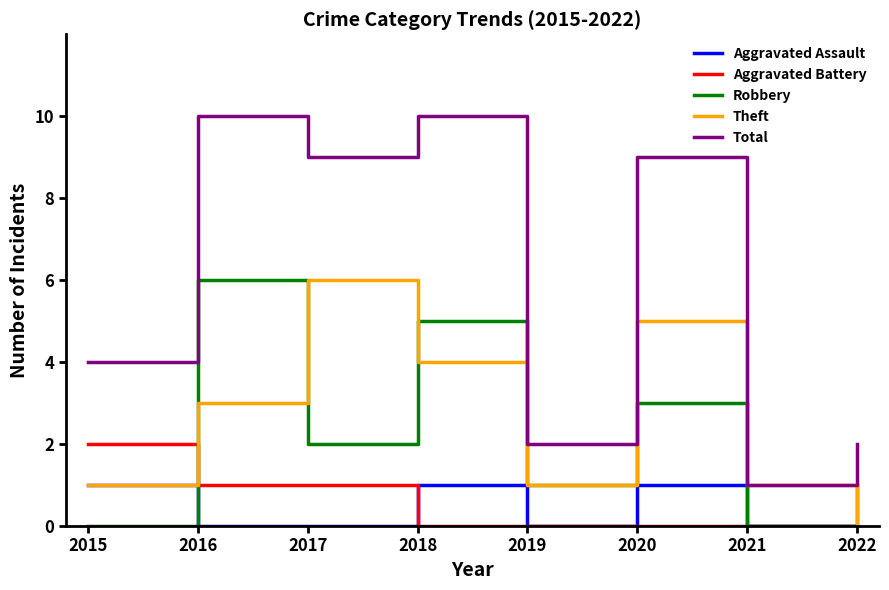

What is the difference between the highest and lowest values at 2021?

1